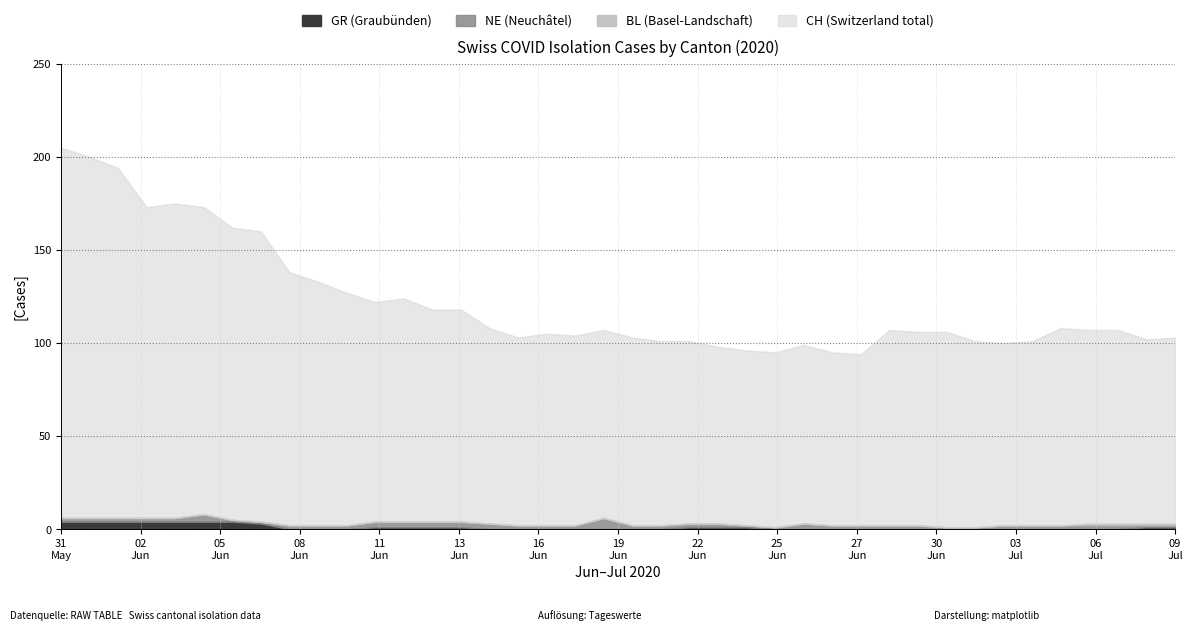

What position from the left is 30?

31